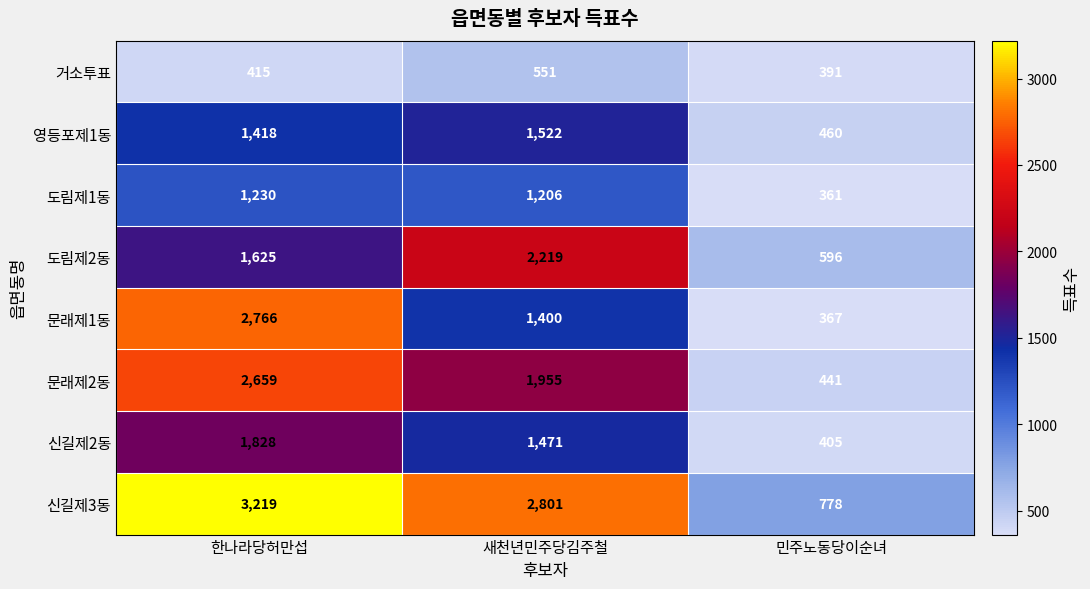

Is it true that 도림제1동 equals 1230 at 한나라당허만섭?

True